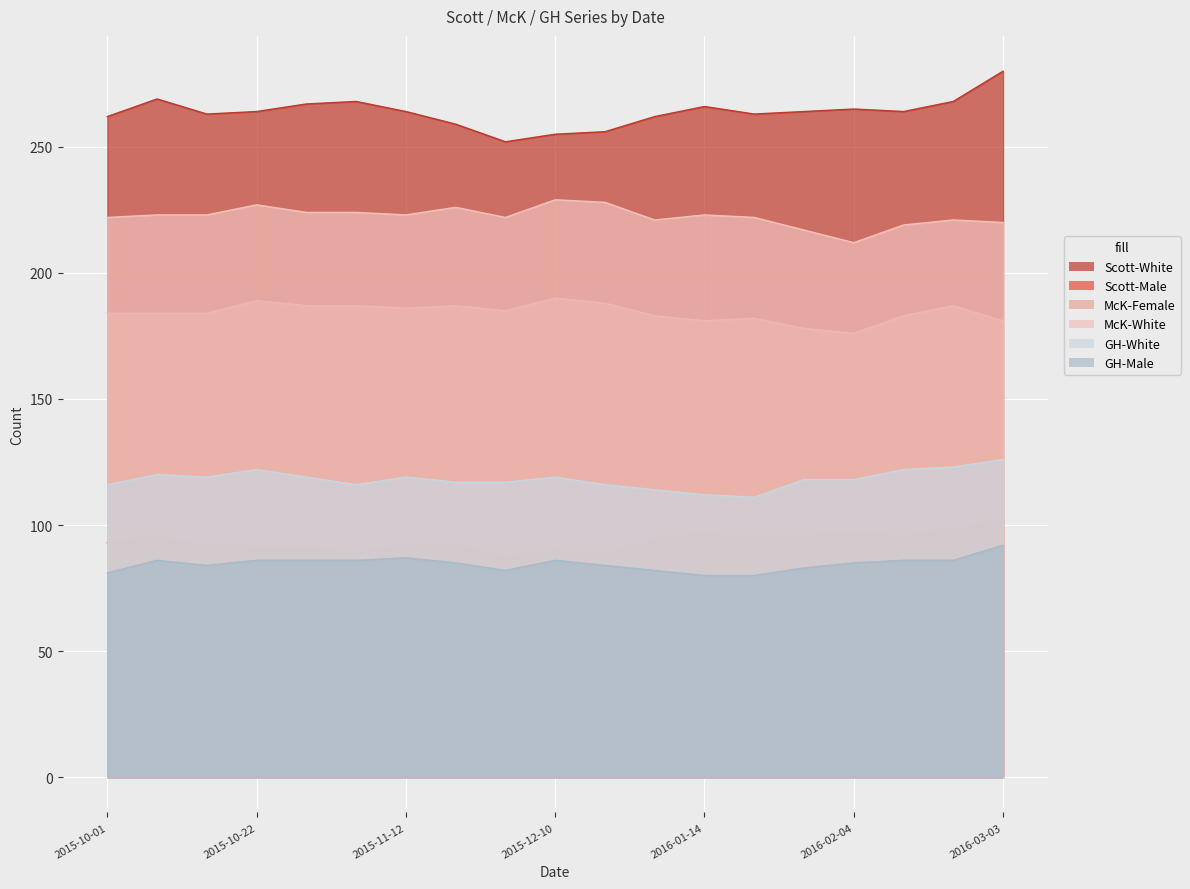

Is it true that GH-White equals 159 at 2015-10-01?

False